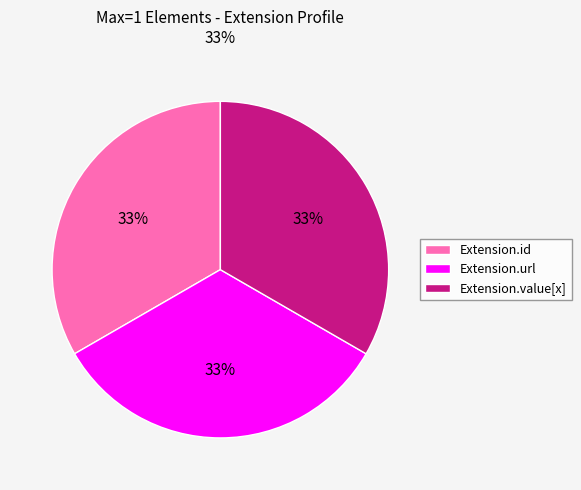

Is there a majority slice in this chart?

No